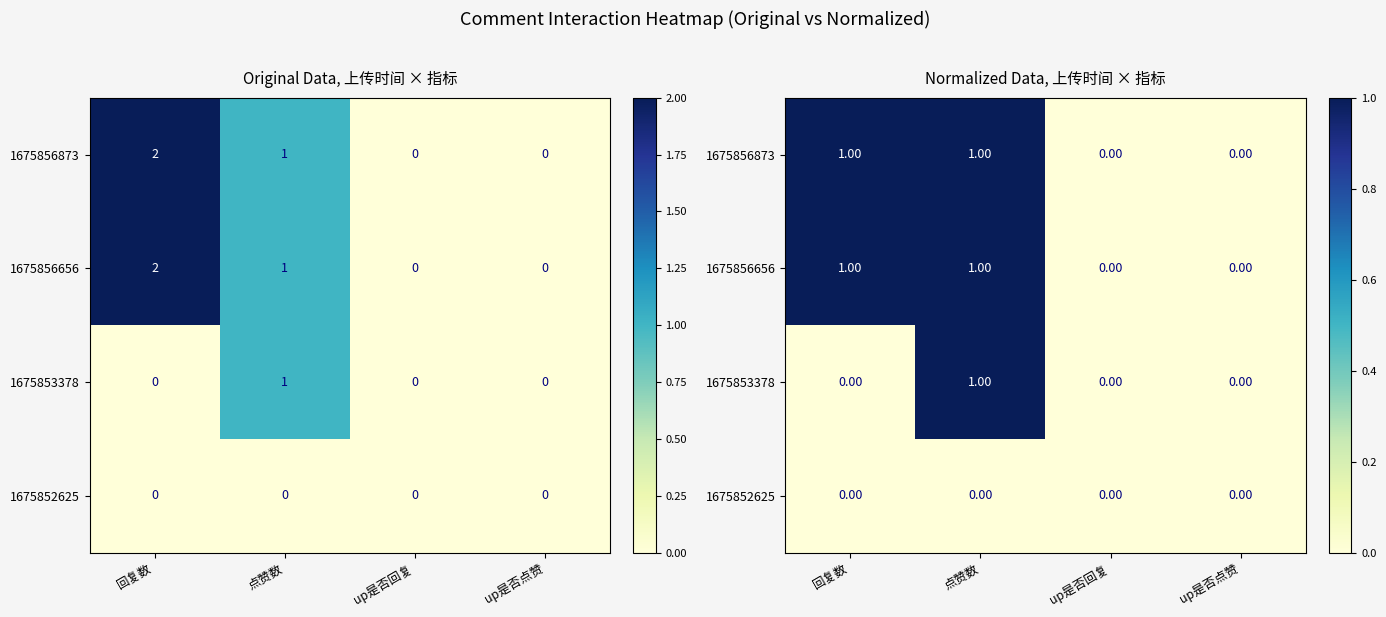

At which category is the sum across all series the highest?

点赞数